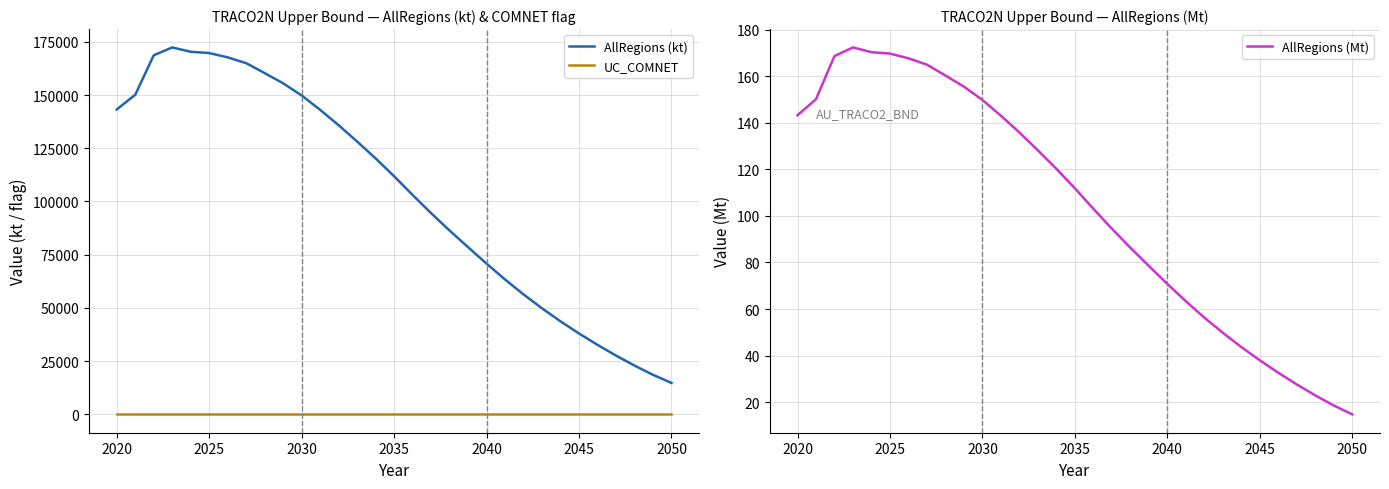

True or false: AllRegions (kt) and UC_COMNET cross at least once.

False